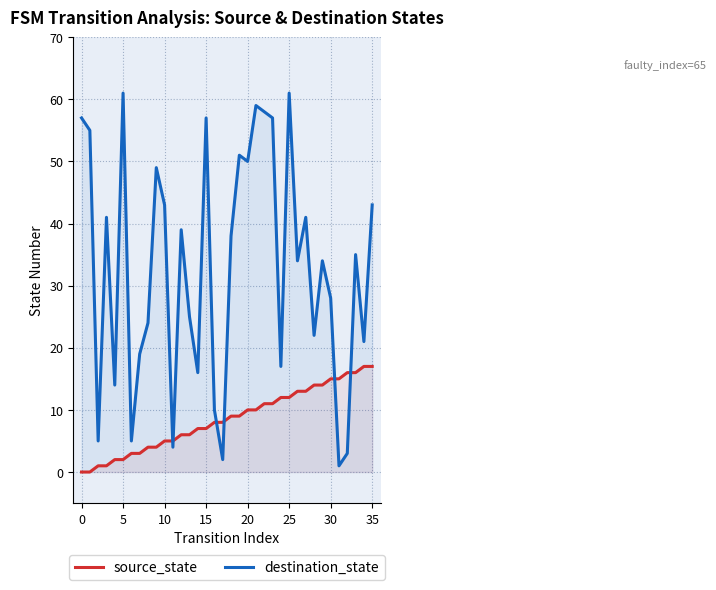

What is the approximate value of source_state at 19, to the nearest 5?

10